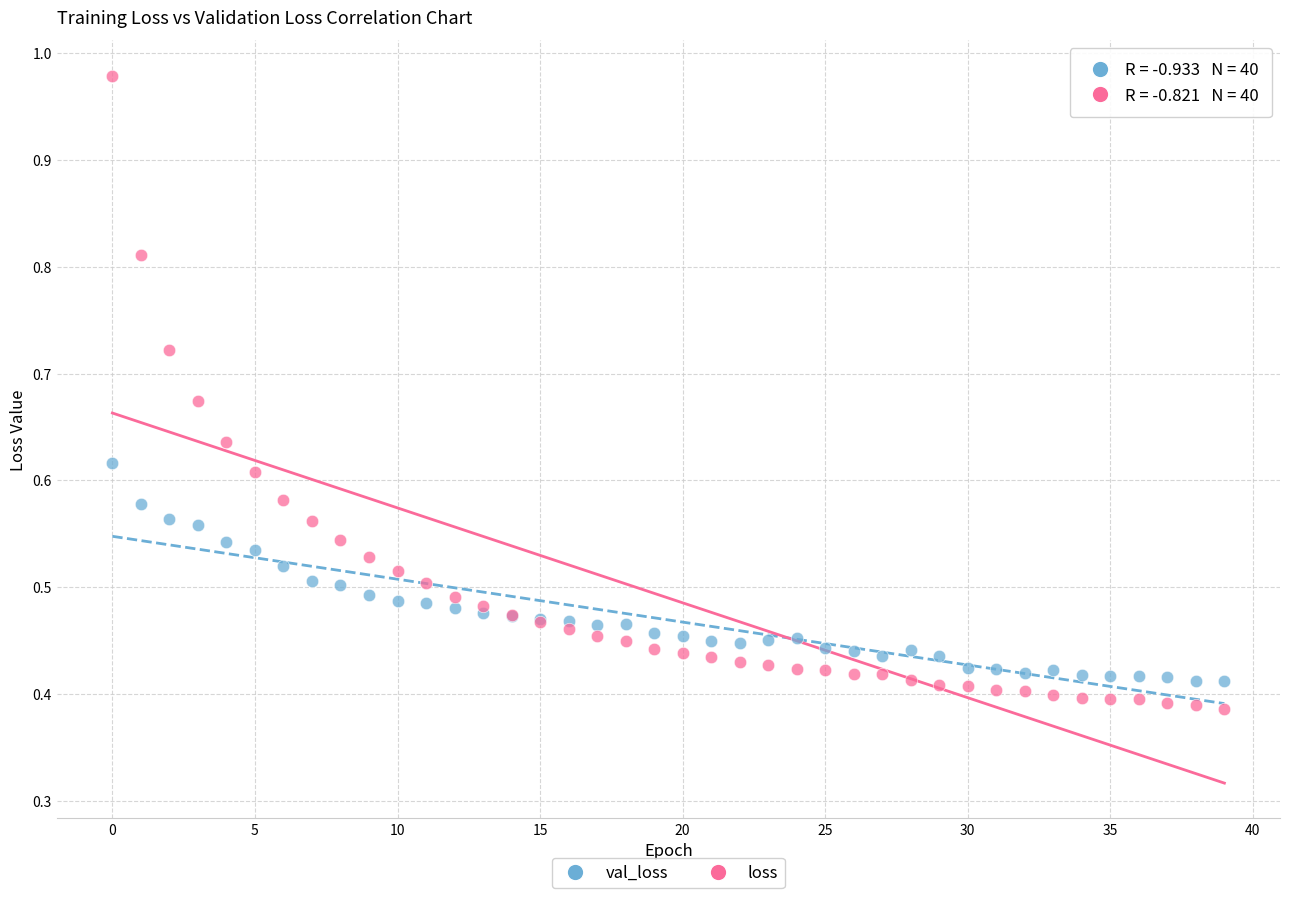

Which series reaches the minimum Y coordinate?

loss